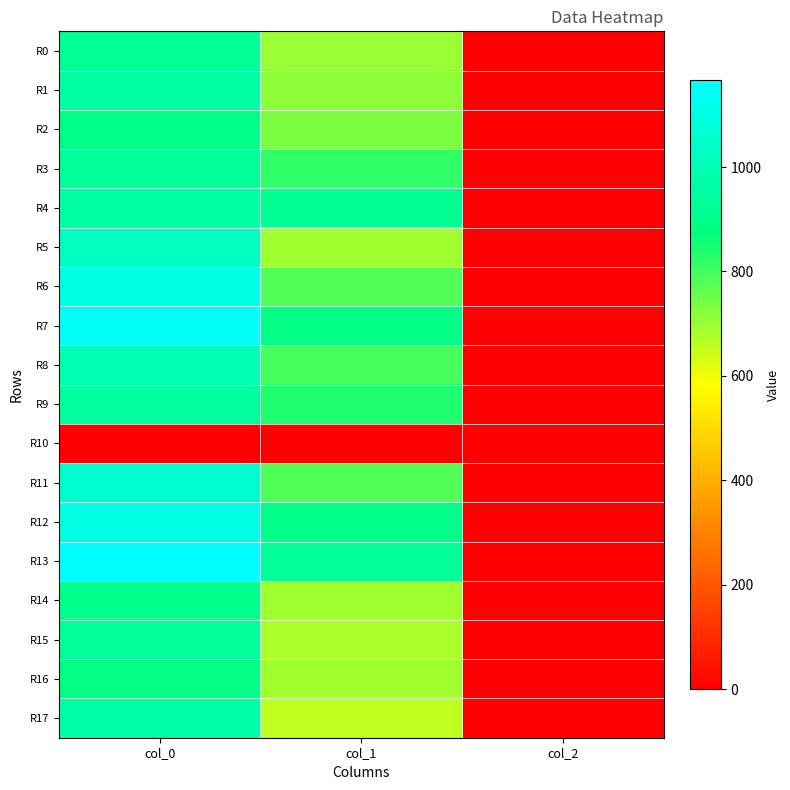

What is the greatest value displayed?

1166.7